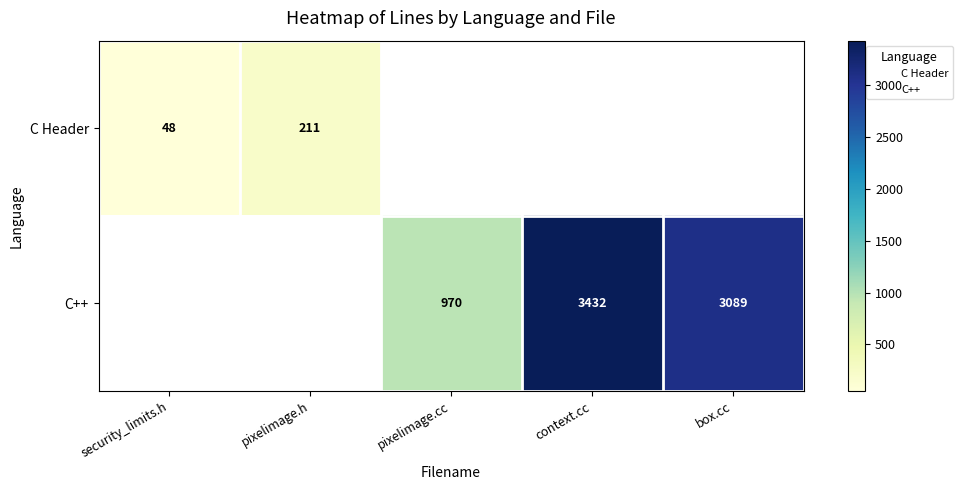

True or false: C++ has a value of 3089.0 at box.cc.

True